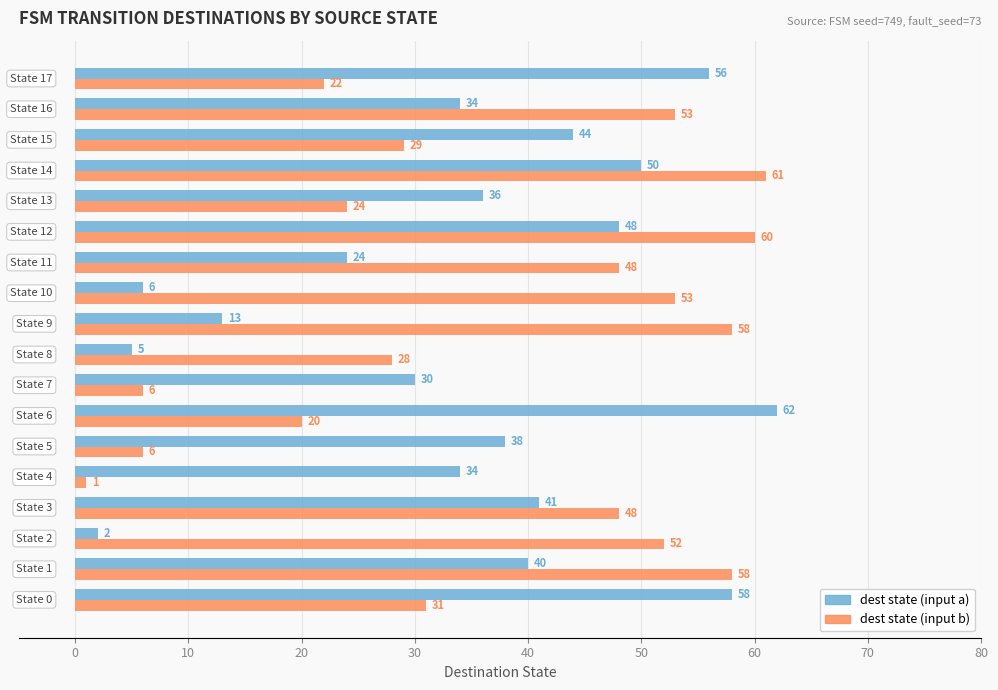

What is the greatest value displayed?

62